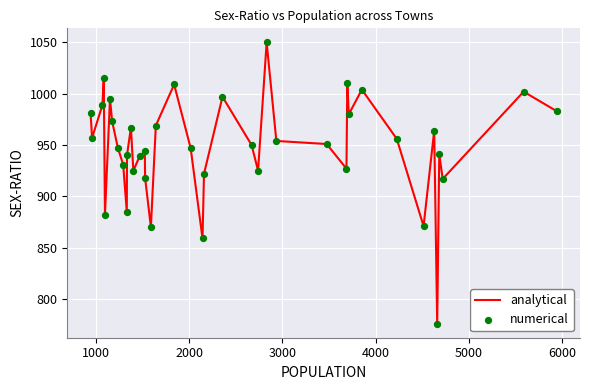

What is the difference between the maximum and minimum values?

274